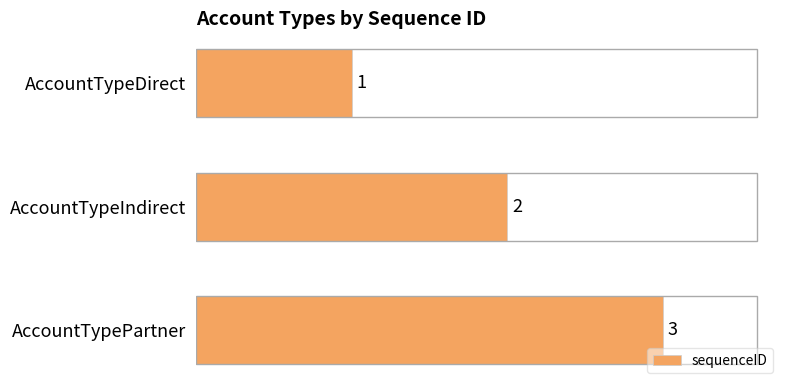

List the labels in order of value, smallest first.

AccountTypeDirect, AccountTypeIndirect, AccountTypePartner